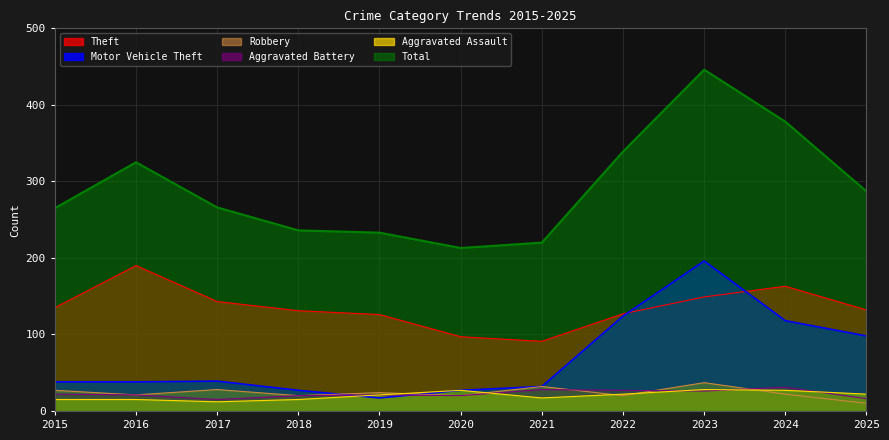

List the series in order of their peak value, highest first.

Total, Motor Vehicle Theft, Theft, Robbery, Aggravated Battery, Aggravated Assault